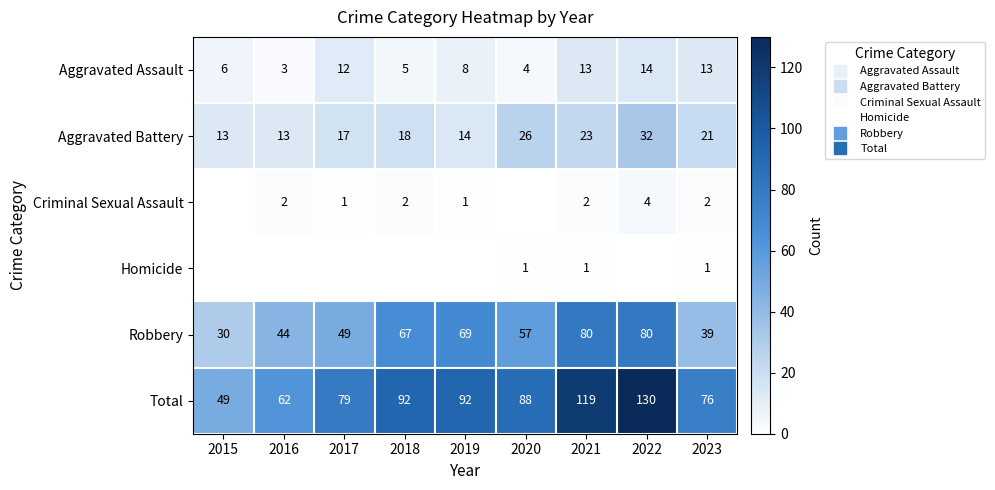

At which label is Total closest to 89?

2020